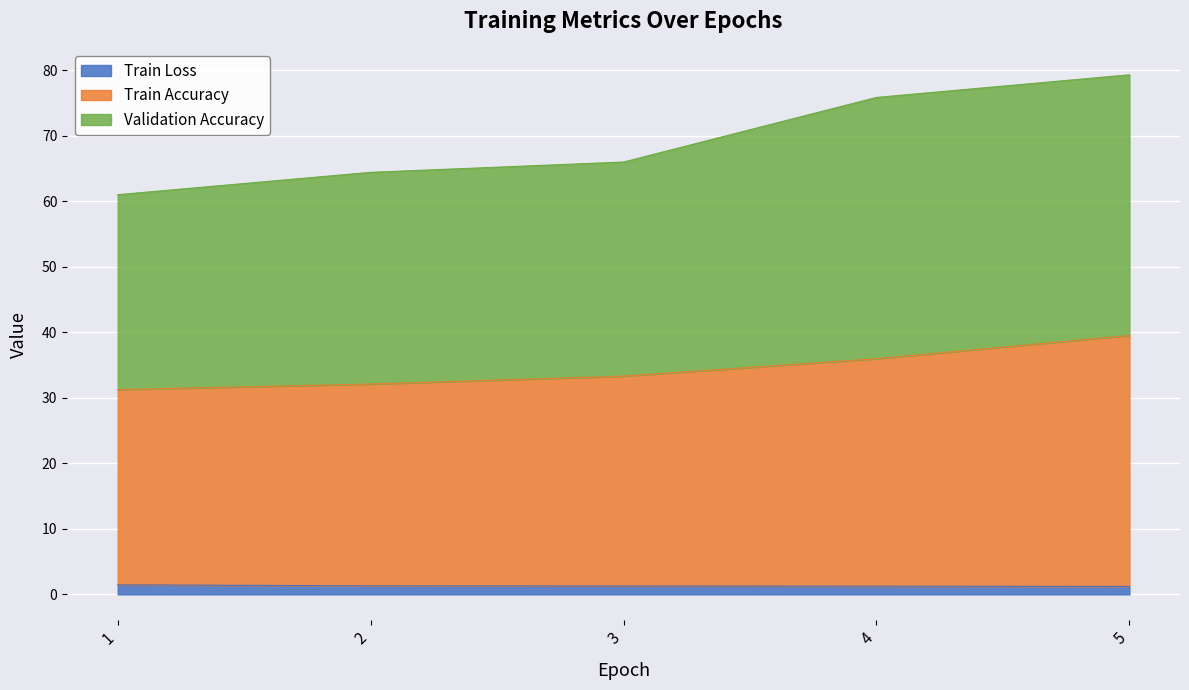

Does the chart display data point markers on the line(s)?

No